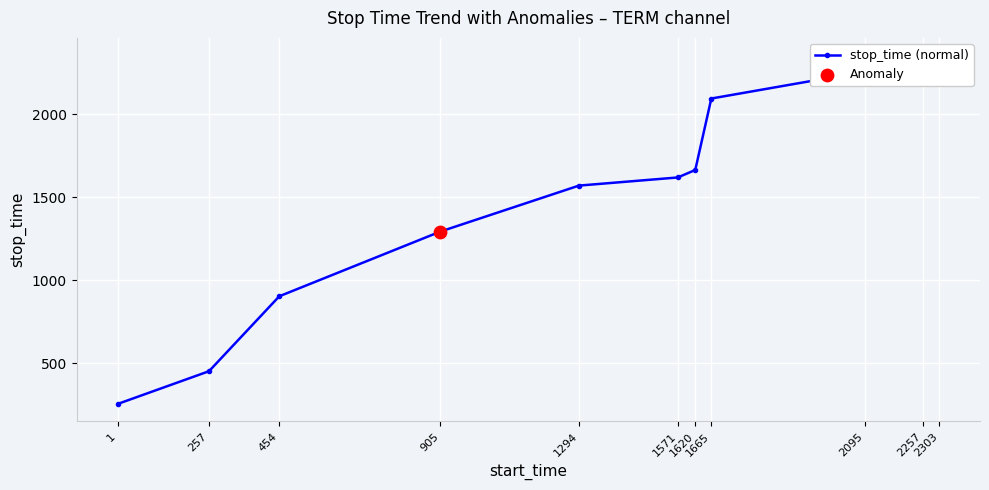

Between 2095 and 454, which is larger?

2095